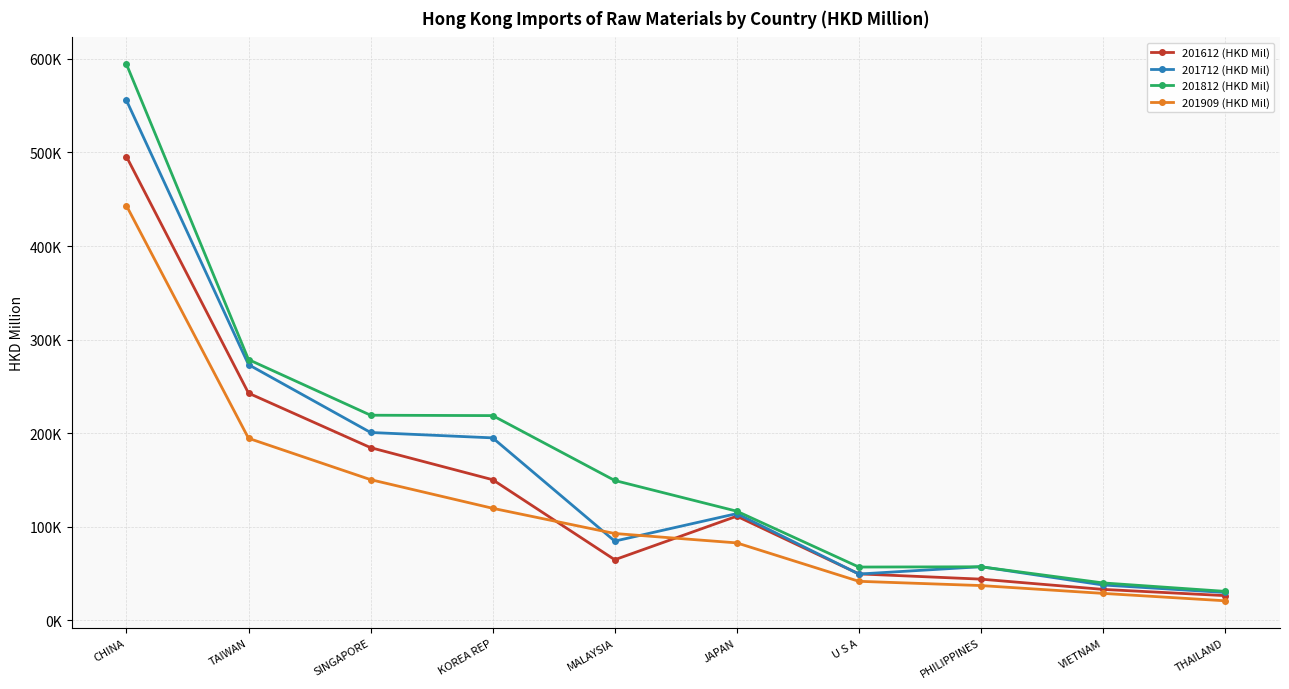

True or false: 201909 (HKD Mil) has a value of 443133.7 at CHINA.

True